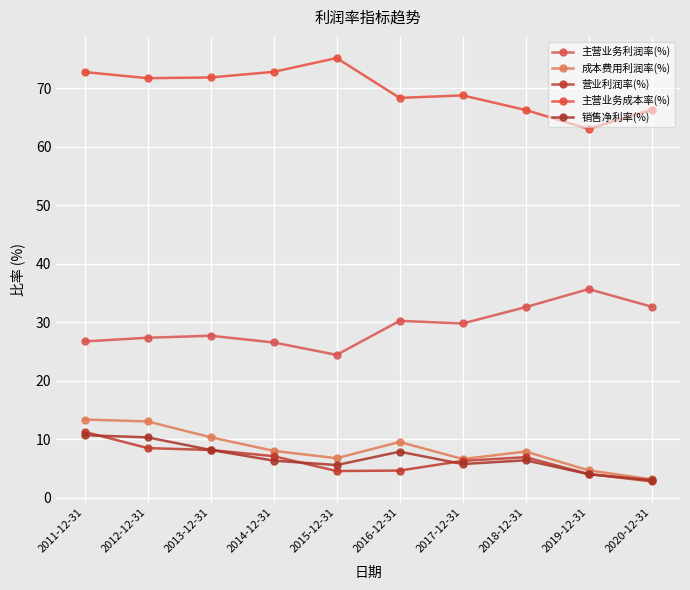

At which label does 销售净利率(%) reach its peak?

2011-12-31